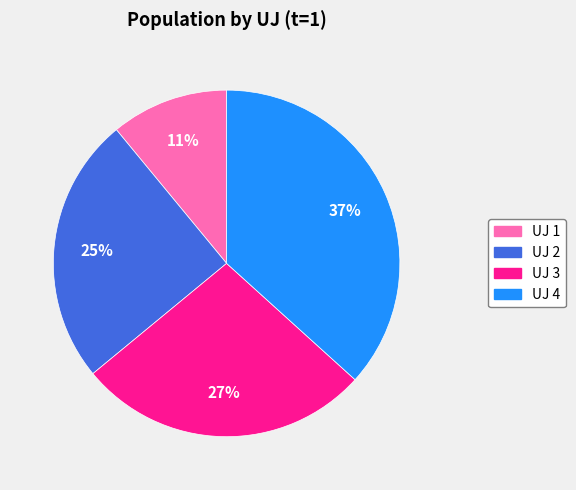

Is the sum of UJ 3 and UJ 1 greater than half?

No